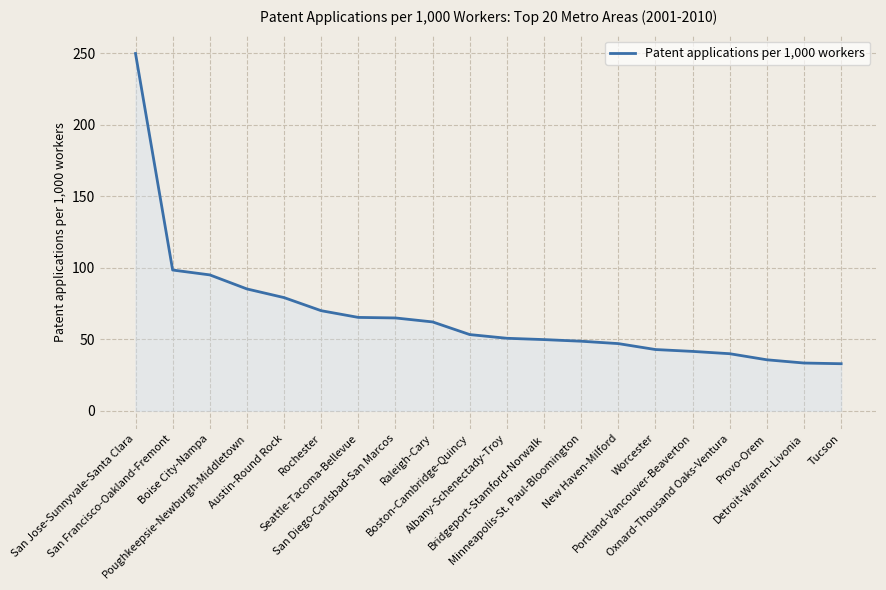

At which label does the data first exceed 53?

San Jose-Sunnyvale-Santa Clara